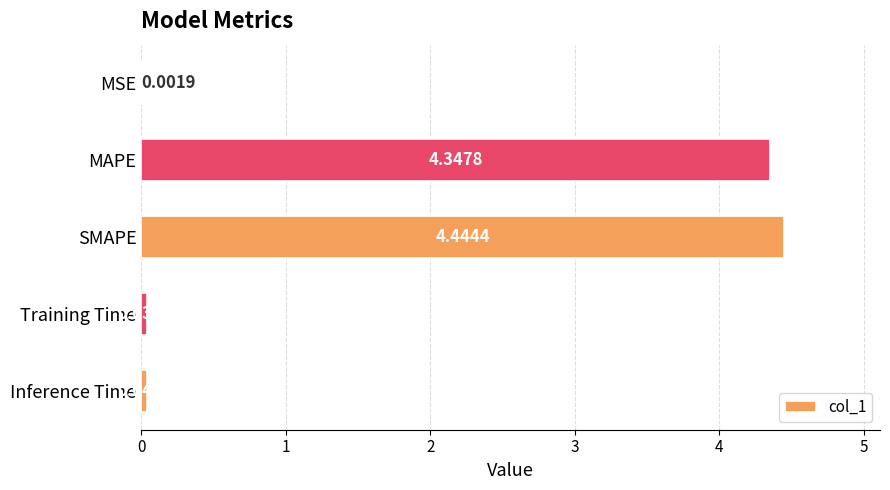

What is the sum of the values at Training Time and SMAPE?

4.5